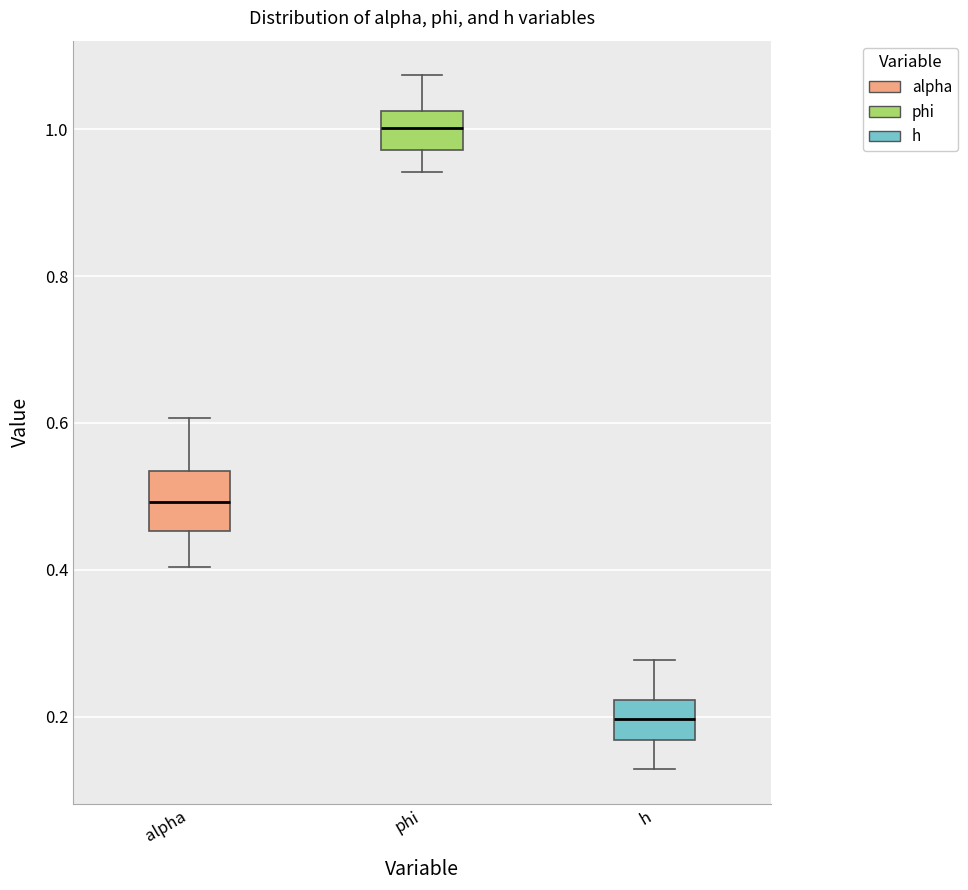

Where does the lower whisker of the box for alpha end on the y-axis? The values are not printed on the chart, so give them approximately, as read against the axis.

0.40